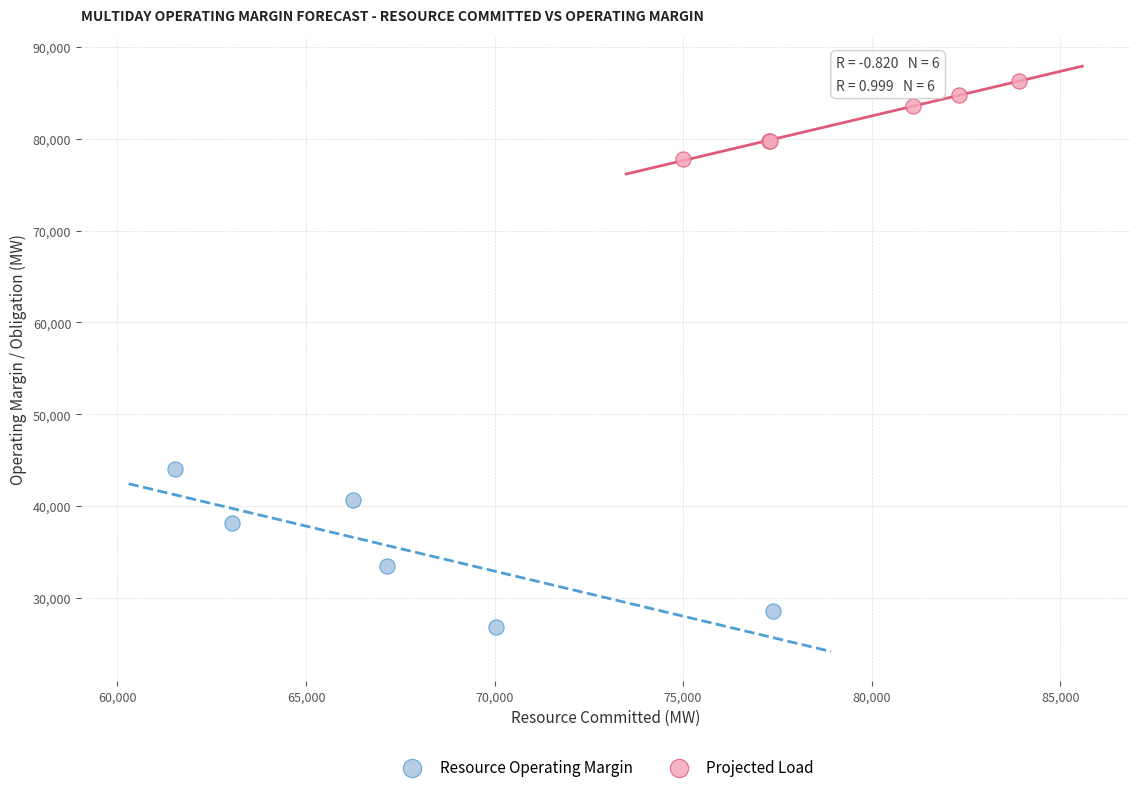

Which series reaches the maximum Y coordinate?

Projected Load